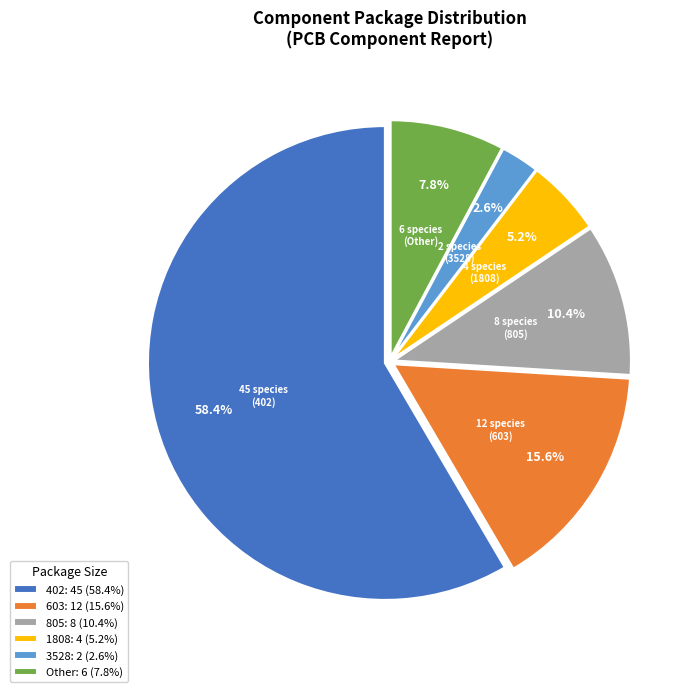

Which slice represents more than half of the pie?

402: 45 (58.4%)